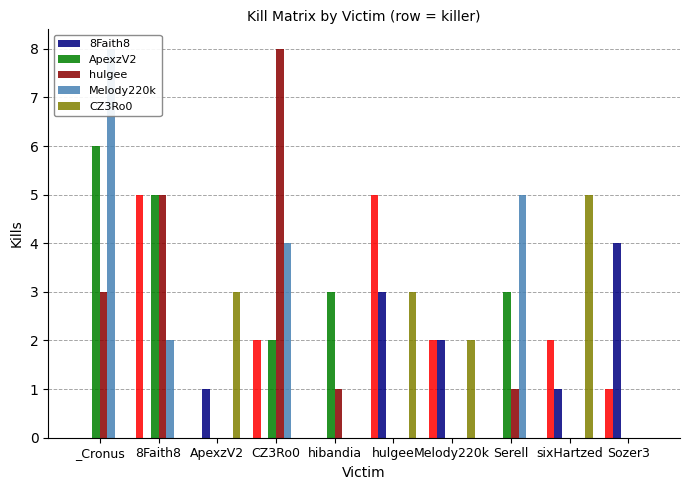

List the labels in order of 8Faith8 value, largest first.

Sozer3, hulgee, Melody220k, ApexzV2, sixHartzed, _Cronus, 8Faith8, CZ3Ro0, hibandia, Serell